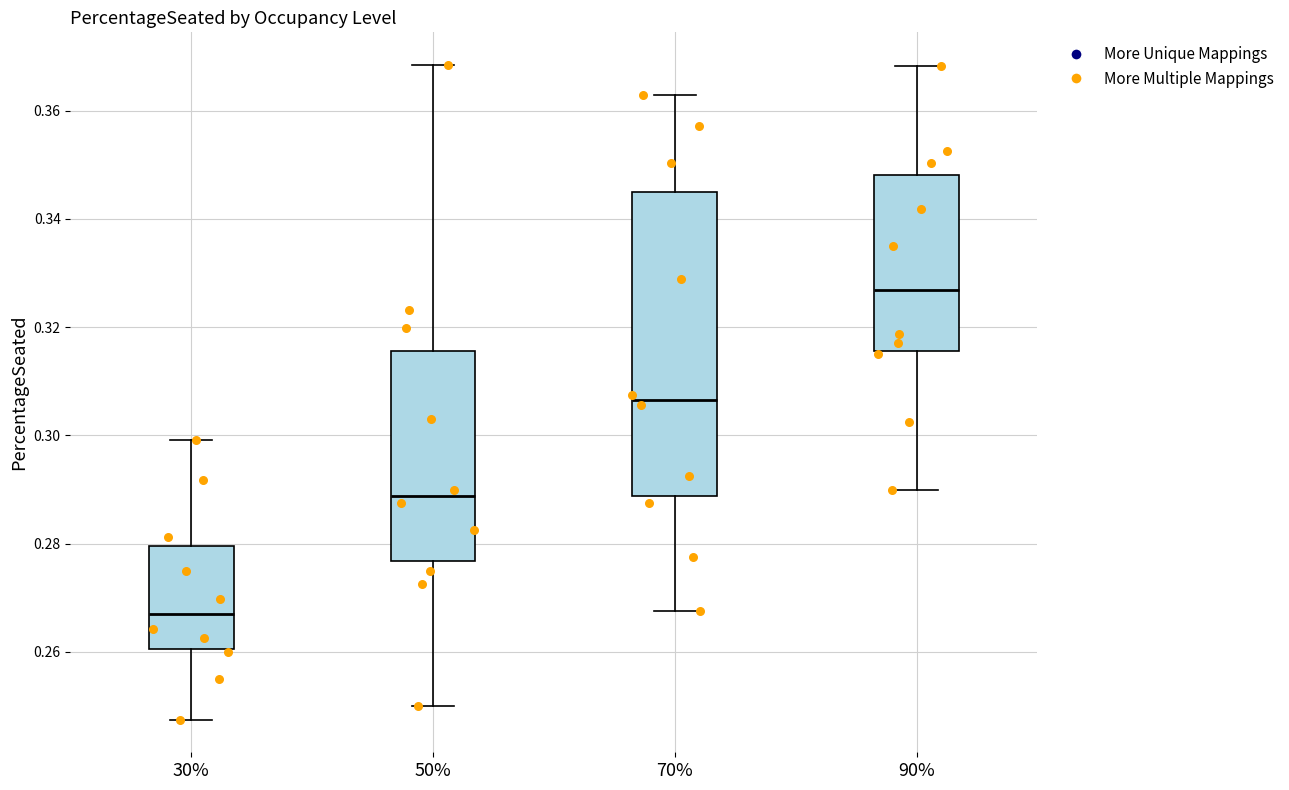

Reading left to right, read every box against the y-axis: the position of its median line, the range the box covers, and the ends of its whiskers. The values are not printed on the chart, so give them approximately, as read against the axis.

30%: median 0.268, box 0.260 to 0.280, whiskers 0.248 to 0.300
50%: median 0.288, box 0.276 to 0.316, whiskers 0.250 to 0.368
70%: median 0.306, box 0.288 to 0.344, whiskers 0.268 to 0.362
90%: median 0.326, box 0.316 to 0.348, whiskers 0.290 to 0.368